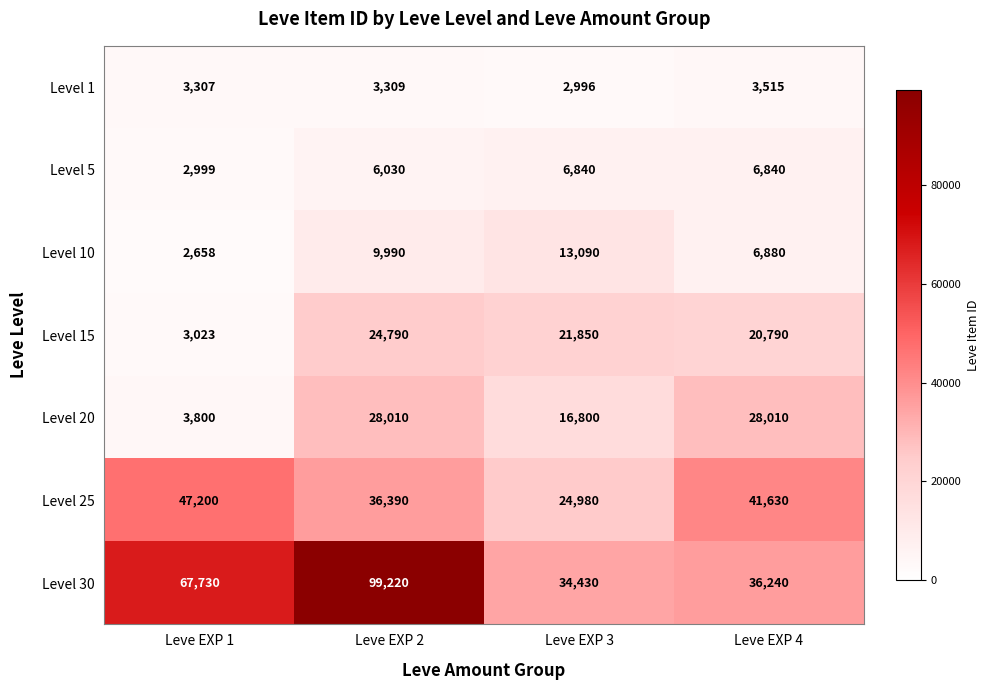

At how many categories does at least one series exceed 9441?

4